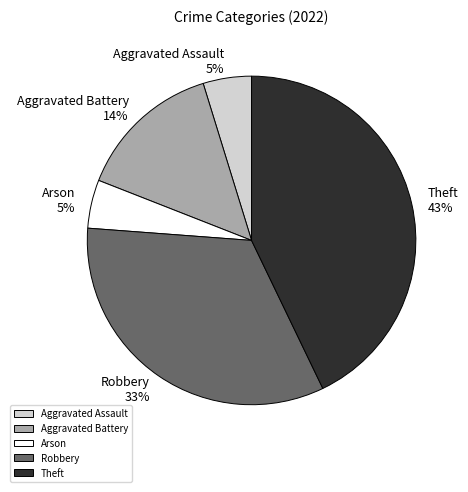

To the nearest percent, what is the average slice percentage?

20%